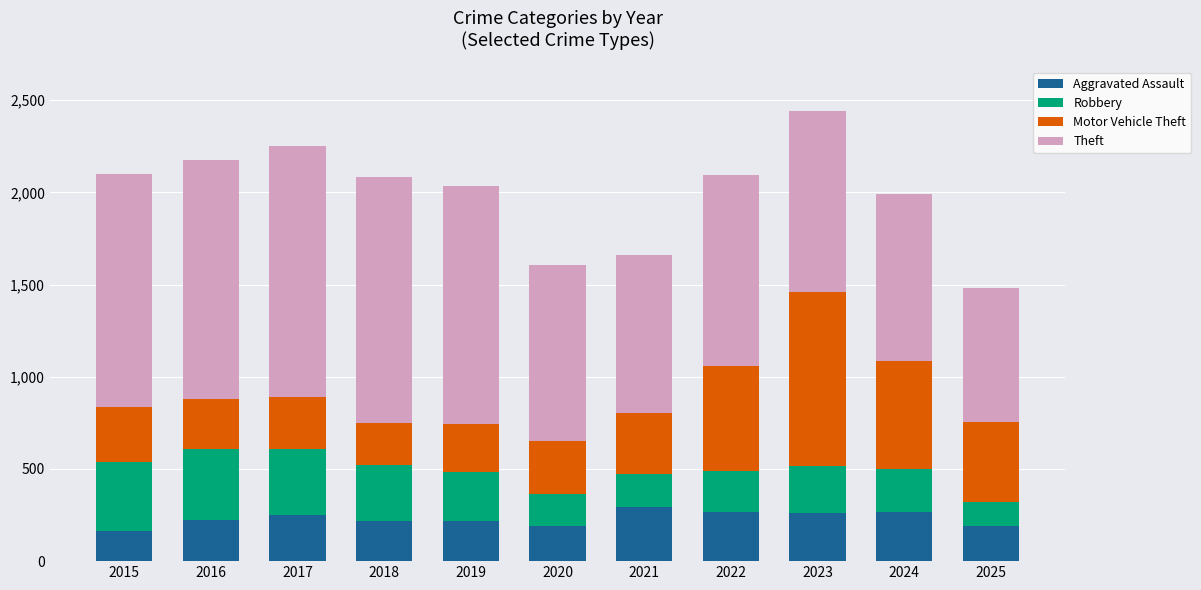

Is it true that Aggravated Assault equals 295 at 2021?

True